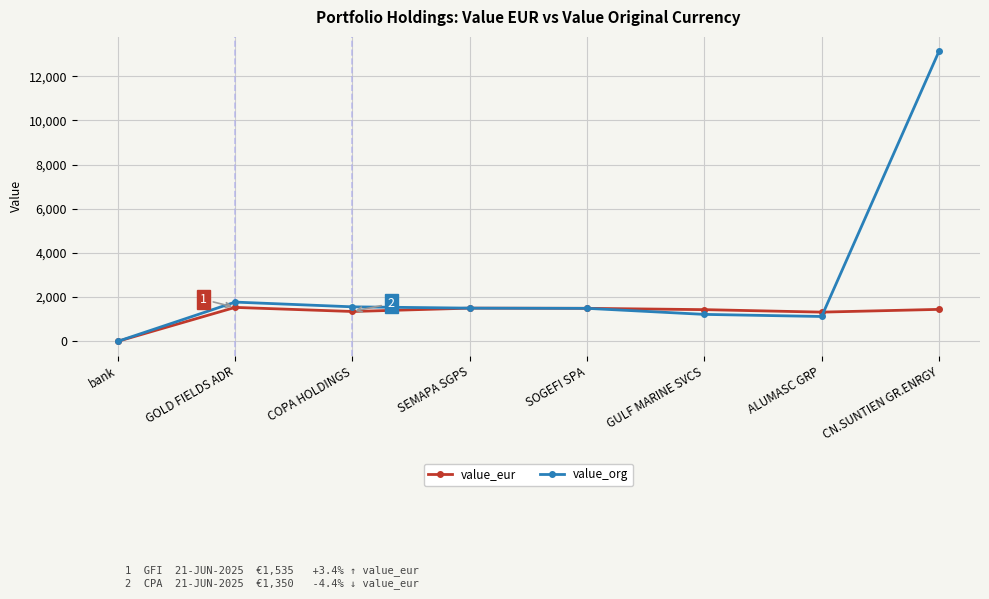

At which category does the chart reach its peak across all series?

CN.SUNTIEN GR.ENRGY